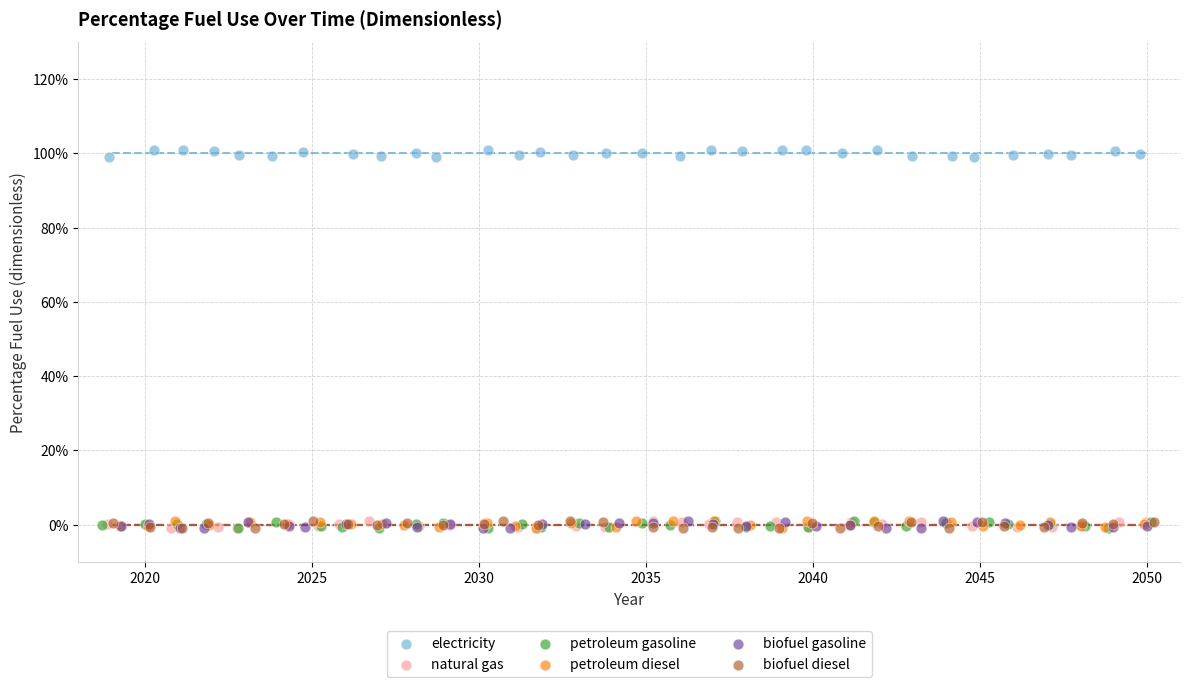

What are all the series names shown in the legend?

electricity, natural gas, petroleum gasoline, petroleum diesel, biofuel gasoline, biofuel diesel